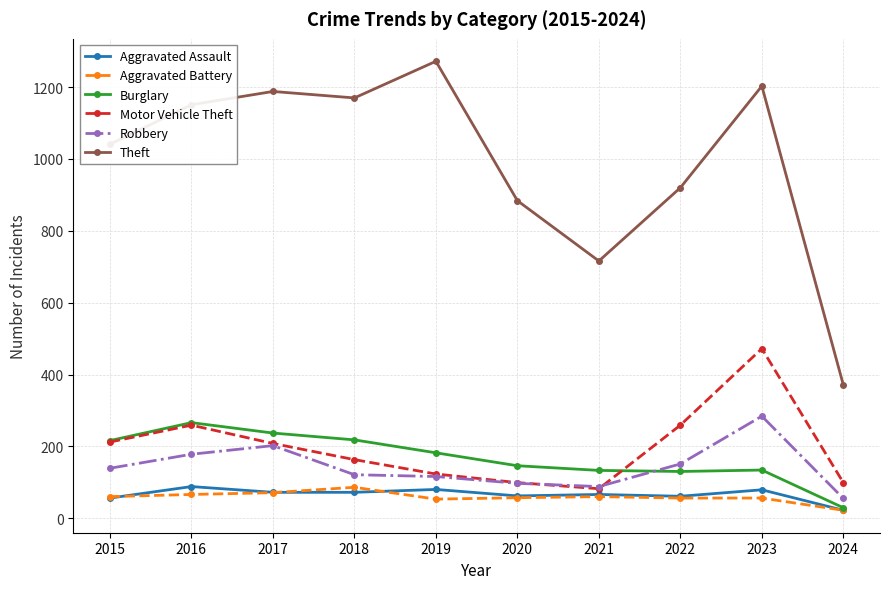

What is the value of the Robbery point at the 3rd from the left?

202